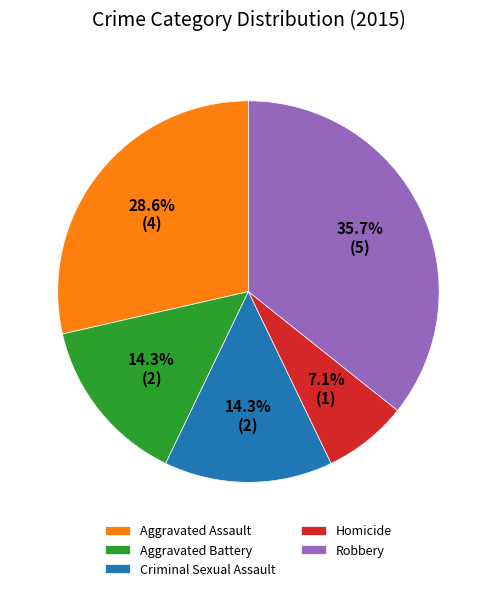

What percentage do Homicide and Aggravated Assault together represent?

35.7%